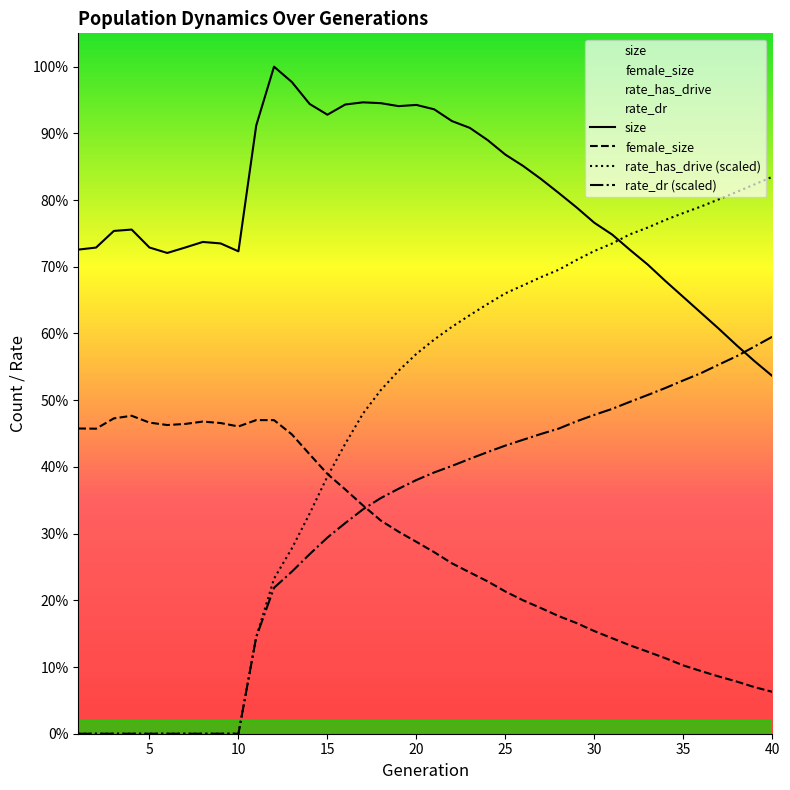

How many distinct data groups are displayed?

4